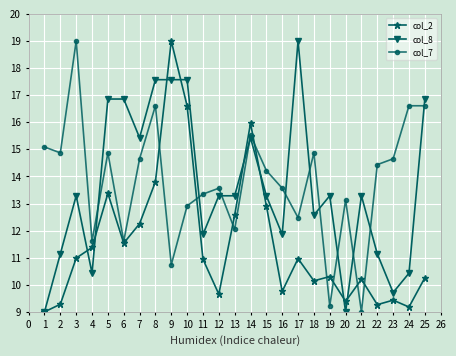

Which series has the largest total across all categories?

col_7